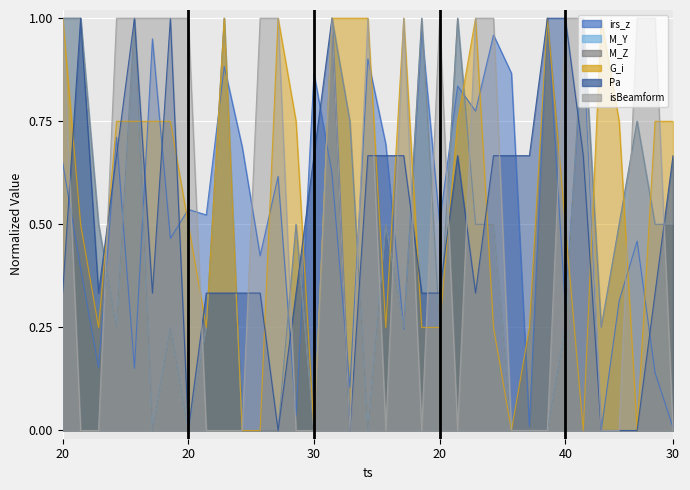

Does the chart display data point markers on the line(s)?

No